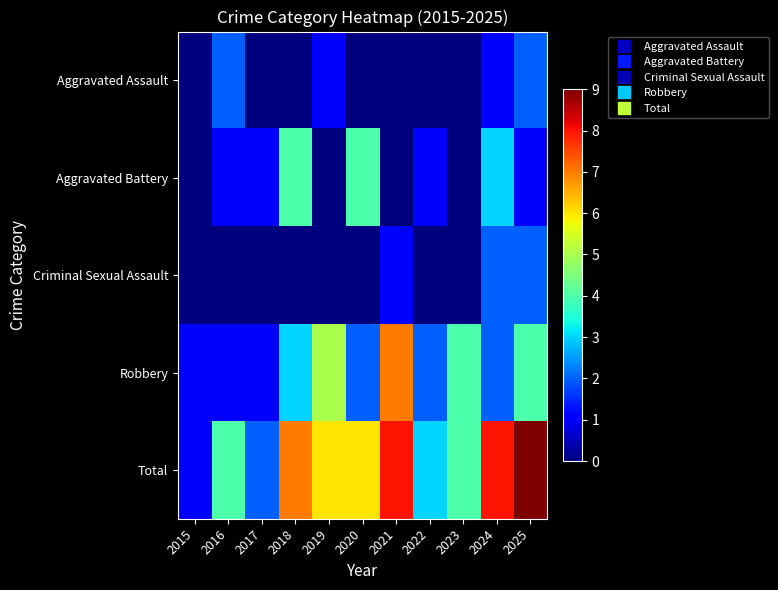

What is the maximum value shown in the chart?

9